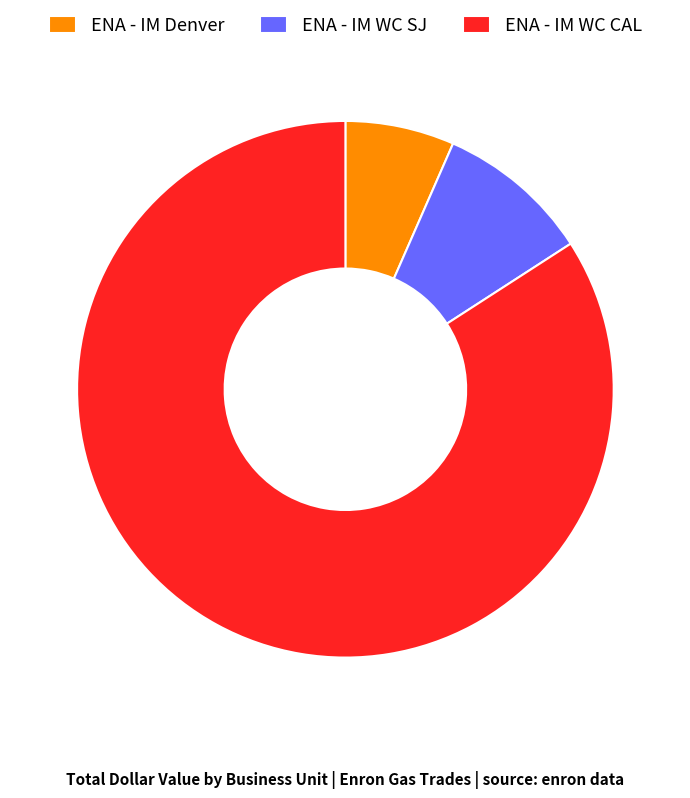

Which slice represents more than half of the pie?

ENA - IM WC CAL